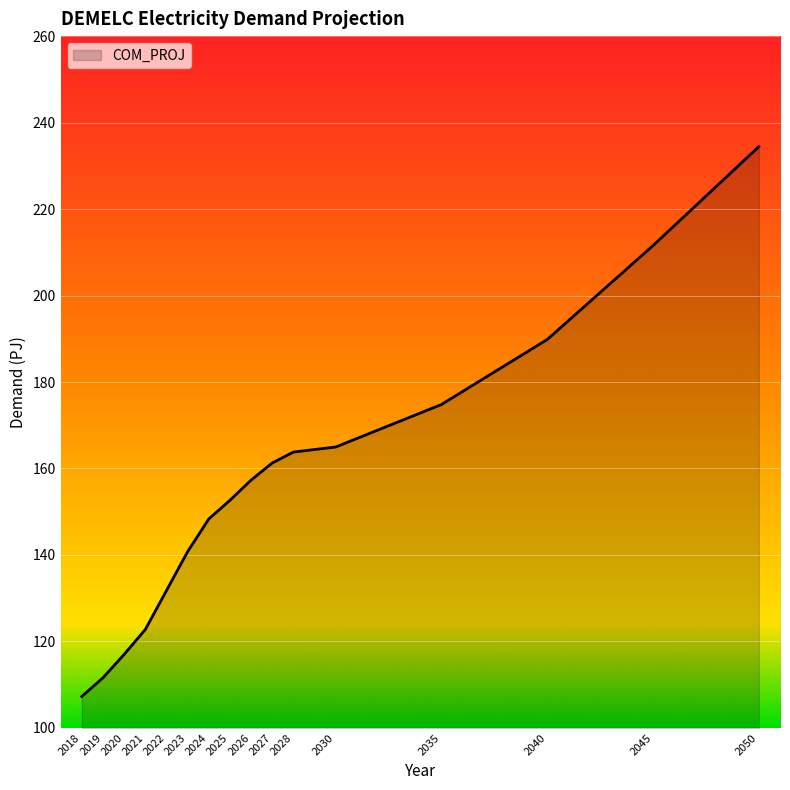

Approximately how many times larger is the value at 2027 compared to 2020?

1.4